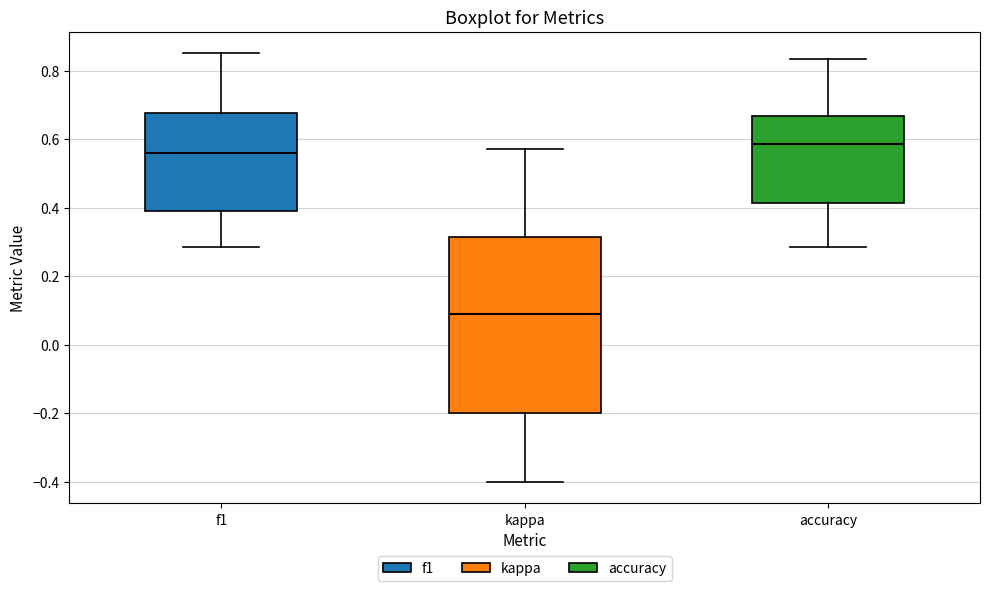

Reading left to right, read every box against the y-axis: the position of its median line, the range the box covers, and the ends of its whiskers. The values are not printed on the chart, so give them approximately, as read against the axis.

f1: median 0.56, box 0.38 to 0.68, whiskers 0.28 to 0.86
kappa: median 0.08, box -0.20 to 0.32, whiskers -0.40 to 0.58
accuracy: median 0.58, box 0.42 to 0.66, whiskers 0.28 to 0.84